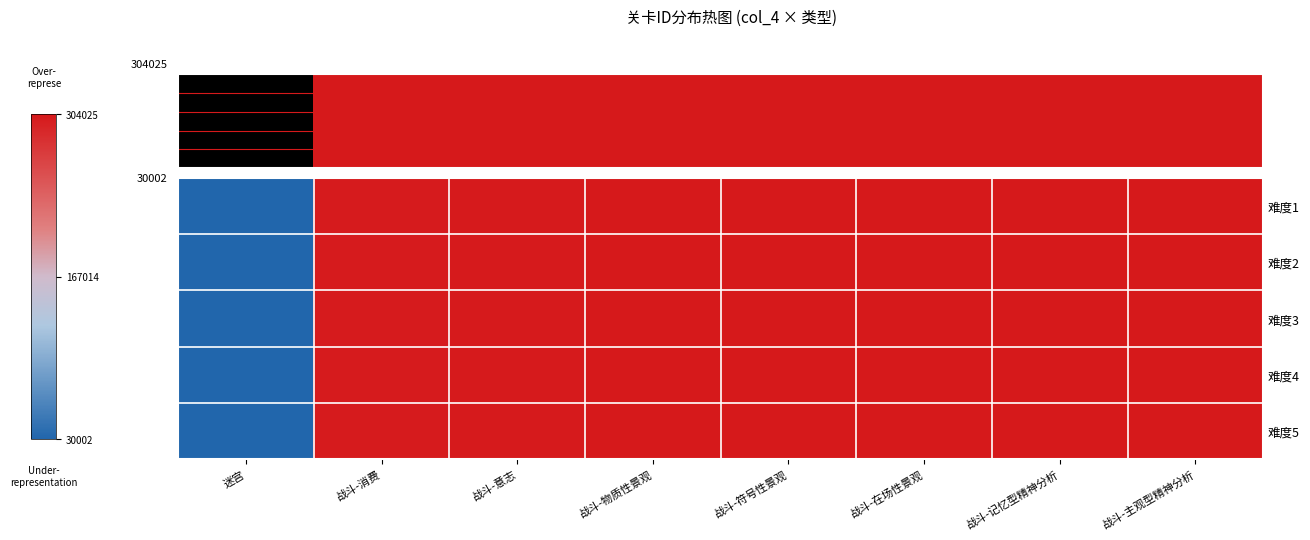

Which series has the widest spread of values?

难度1